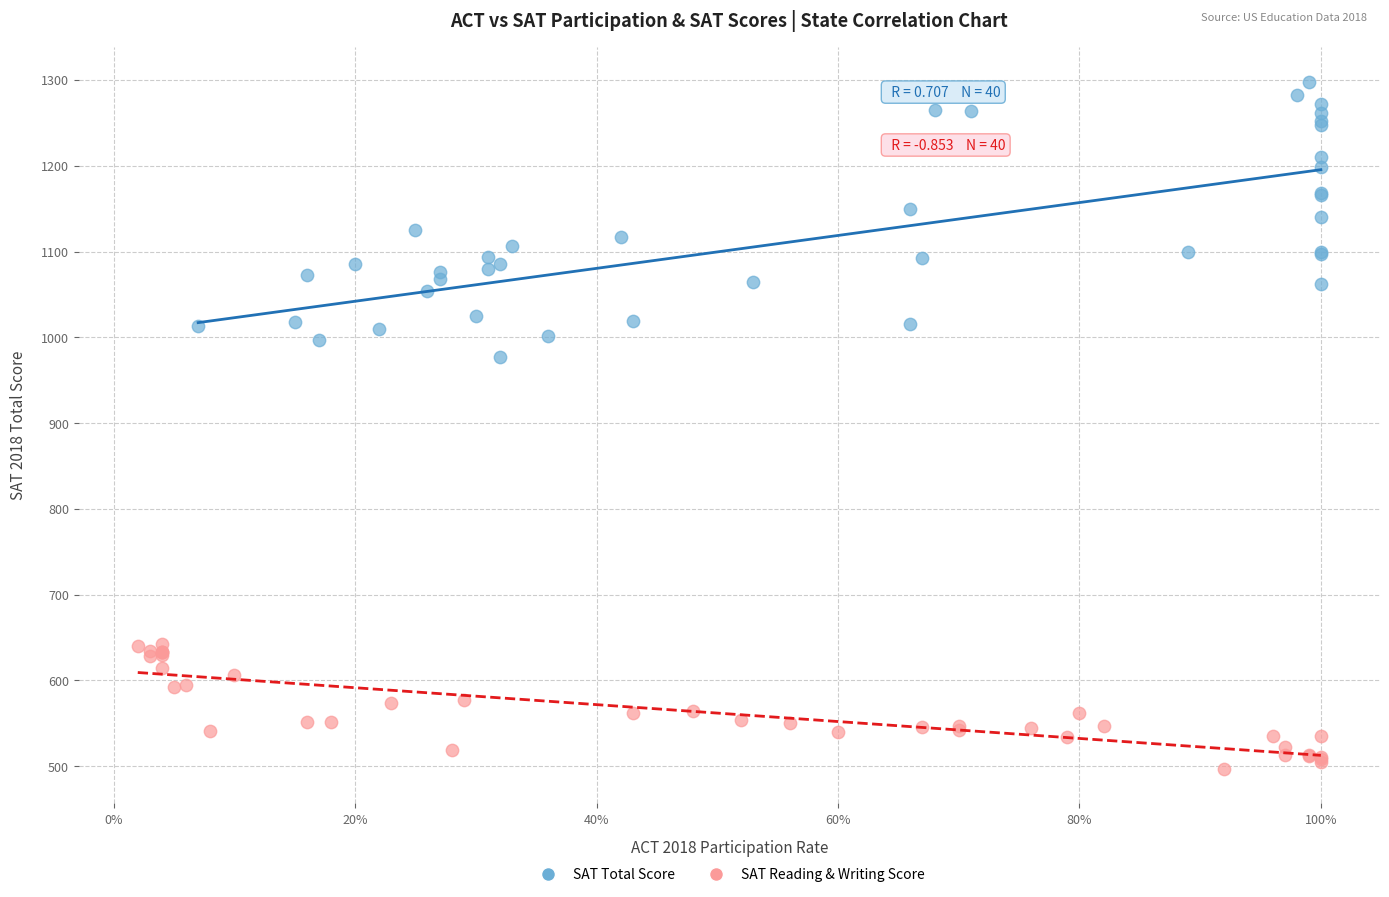

Which series reaches the maximum Y coordinate?

SAT Total Score